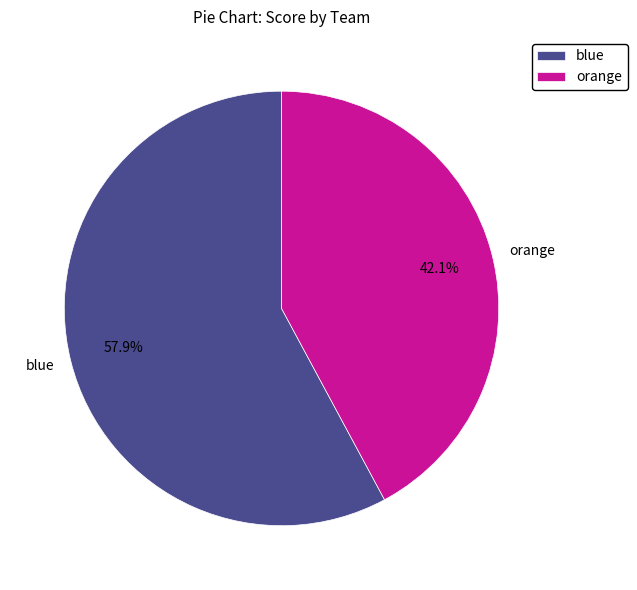

To the nearest percent, what portion does orange represent?

42%